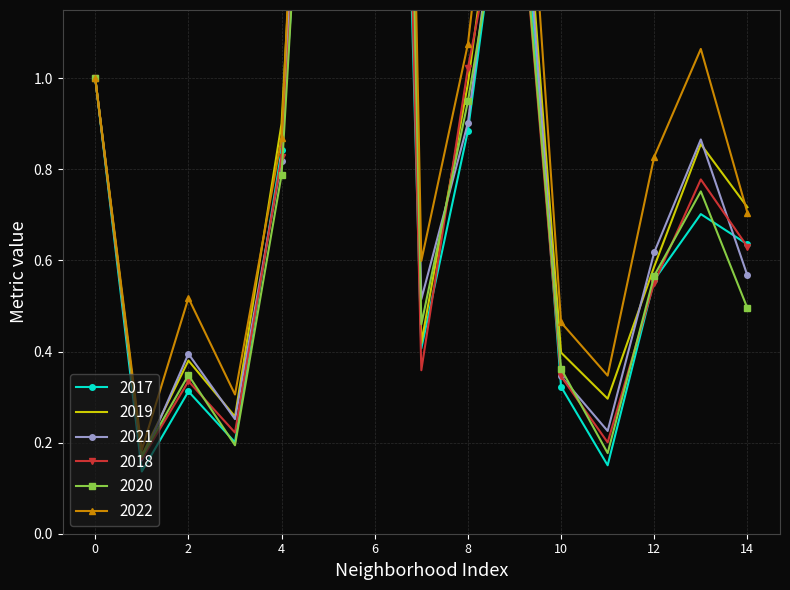

Which series has the largest range (max minus min)?

2022